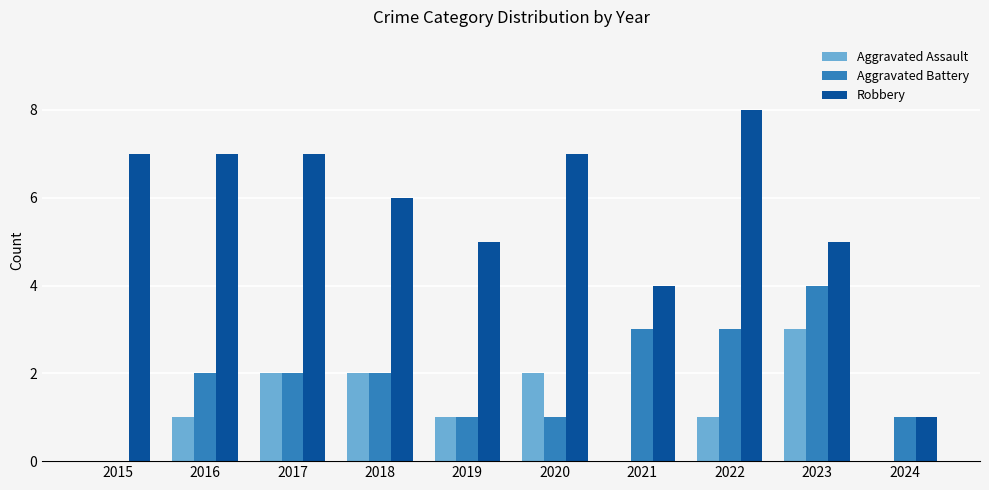

What is the difference between the Aggravated Assault values at 2017 and 2016?

1